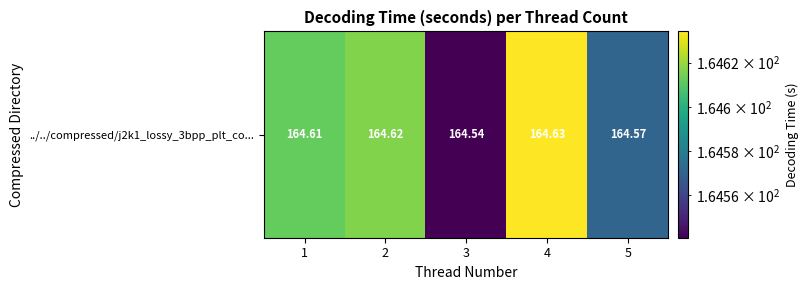

At which category does the chart reach its minimum across all series?

3